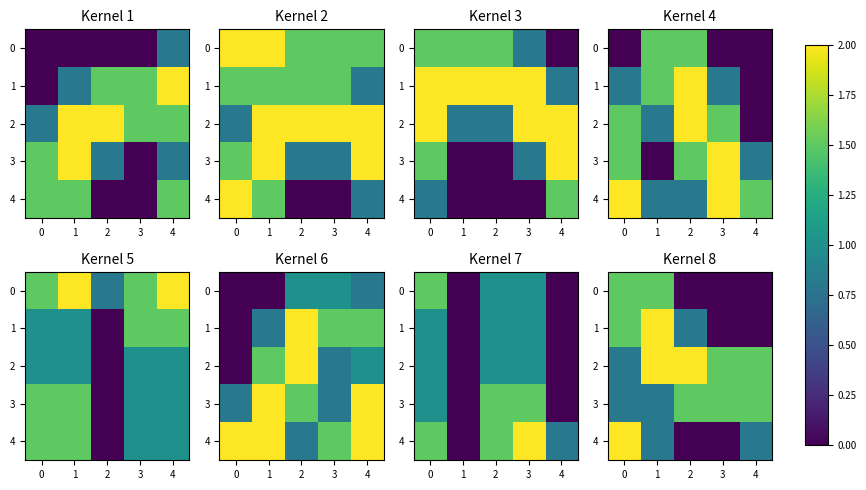

How many positive values does the 4 series have?

3